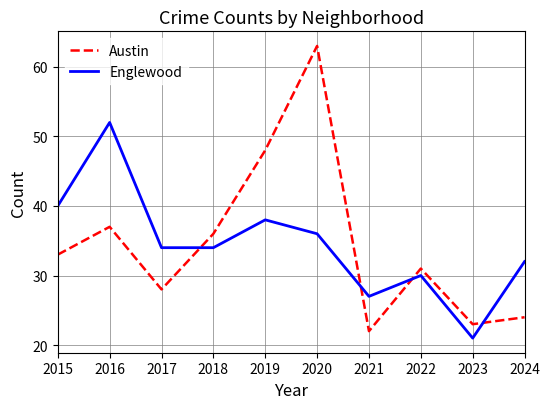

Rank the series by their maximum value, from highest to lowest.

Austin, Englewood